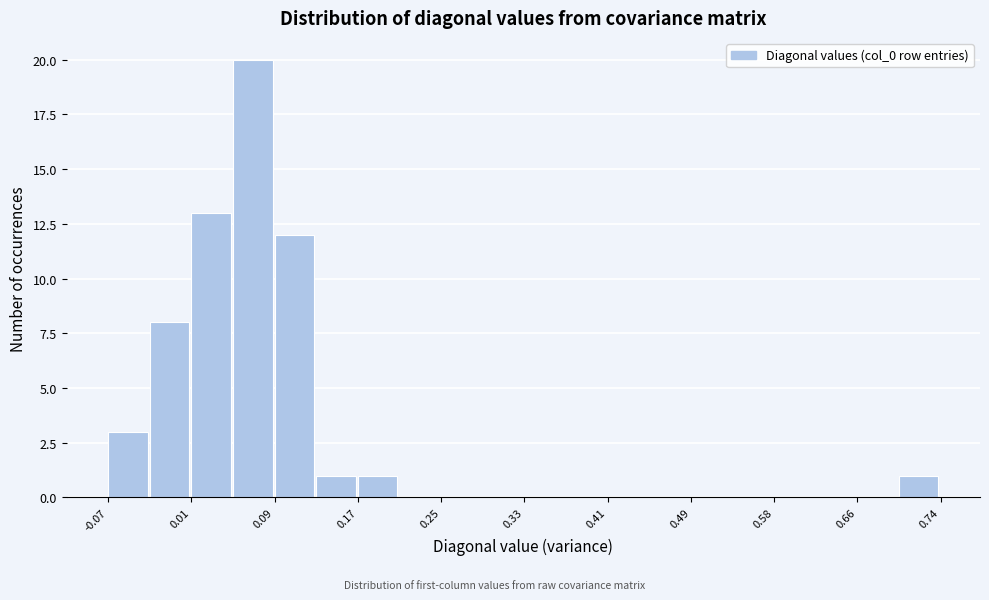

What is the height of the bar covering 0.01 to 0.05 on the x-axis? Neither the bar edges nor the heights are printed on the chart, so give them approximately, as read against the axes.

13